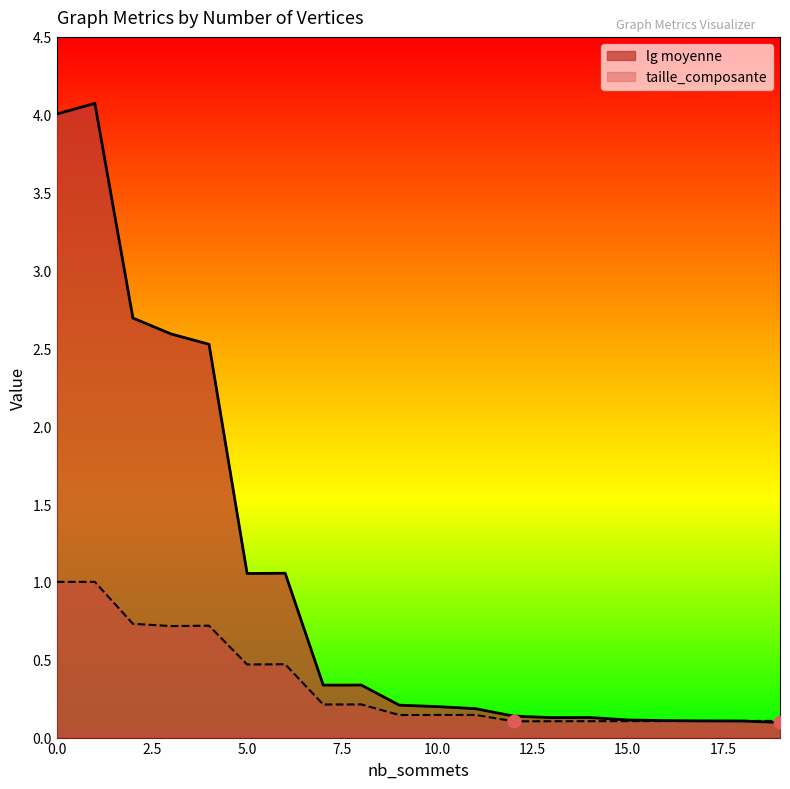

Which series contains the lowest Y value?

lg moyenne